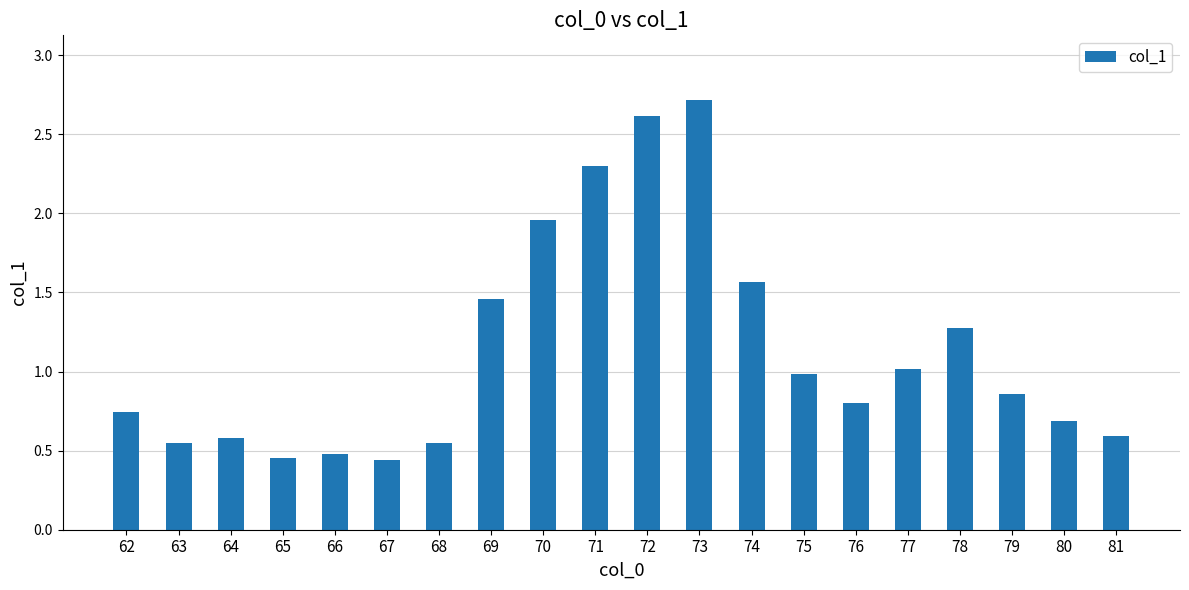

What is the difference between the maximum and minimum values?

2.3